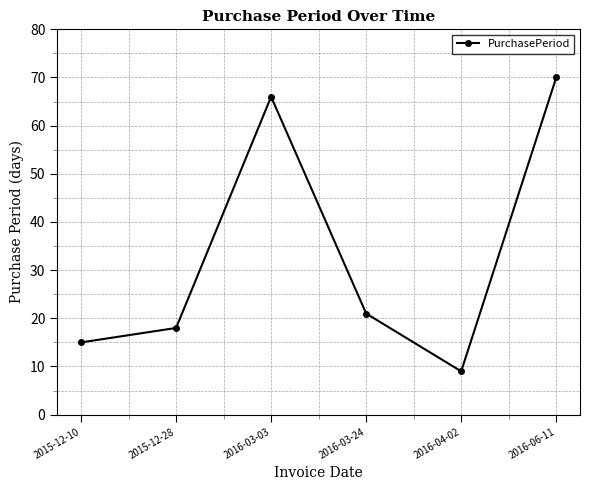

Reading left to right, what are all the values shown in this chart?

15	18	66	21	9	70